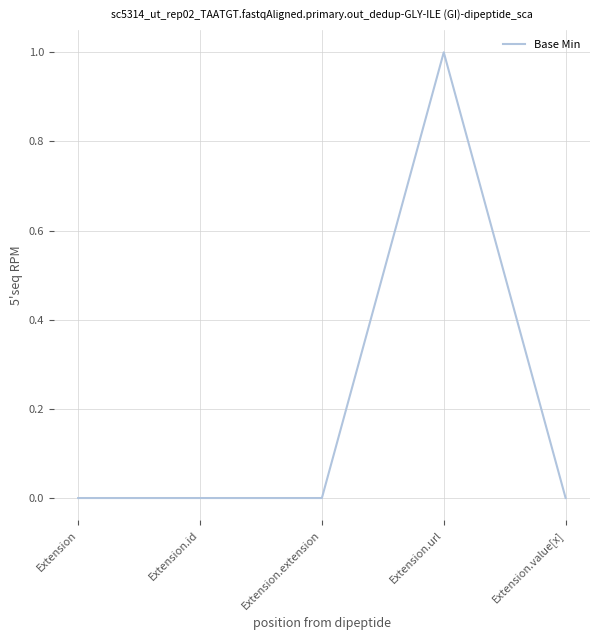

What position from the right is Extension.value[x]?

1